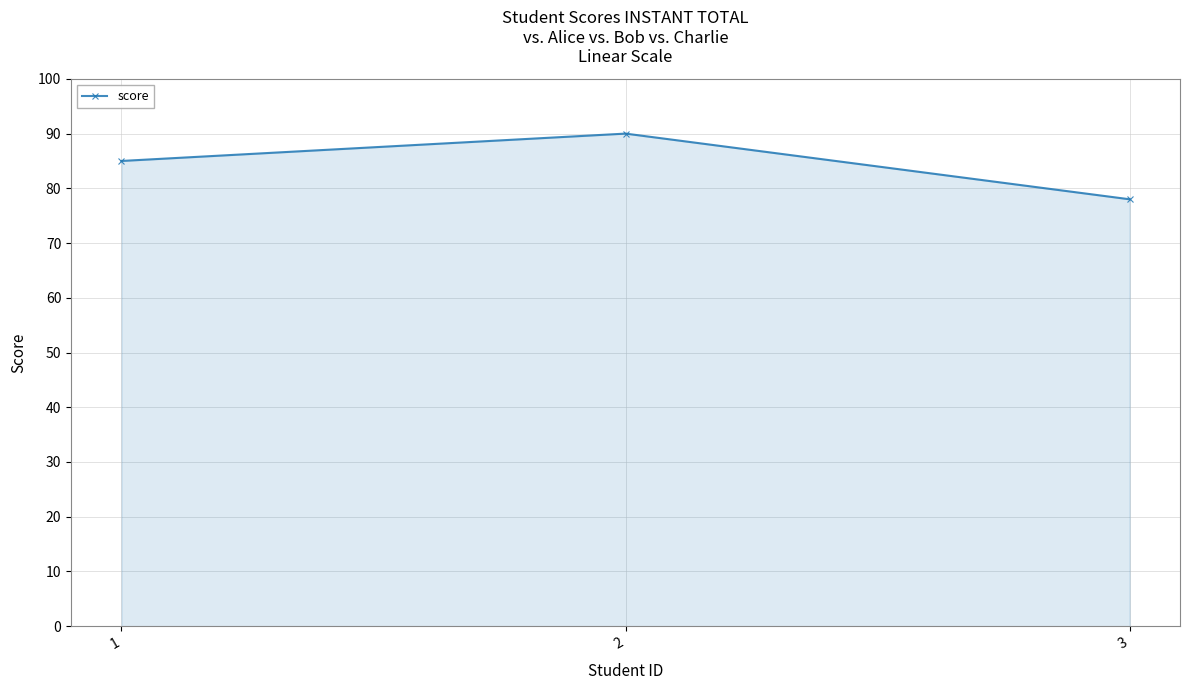

Rank the categories by value from lowest to highest.

3, 1, 2